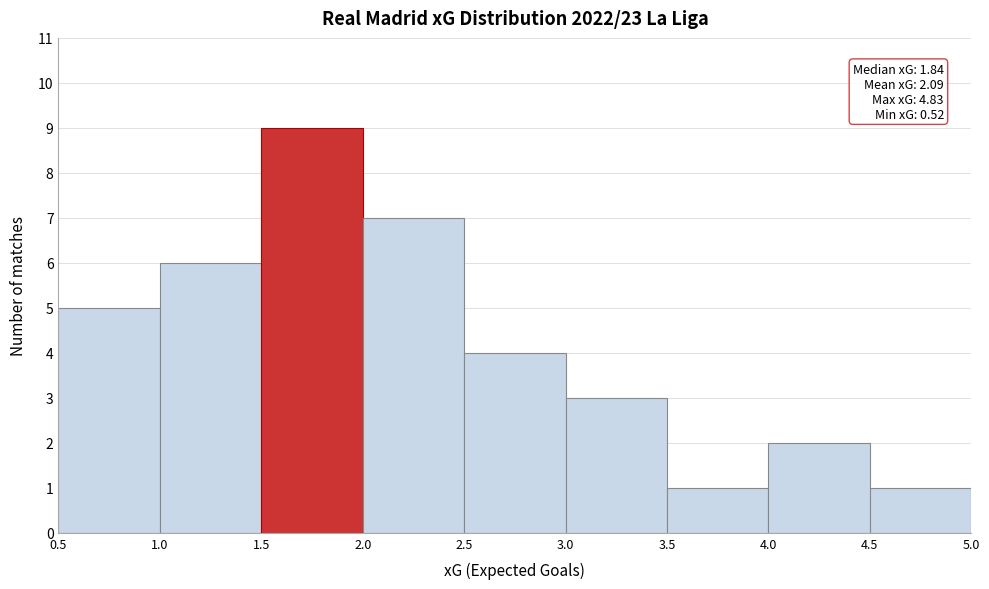

Which range on the x-axis has the tallest bar?

1.5 to 2.0